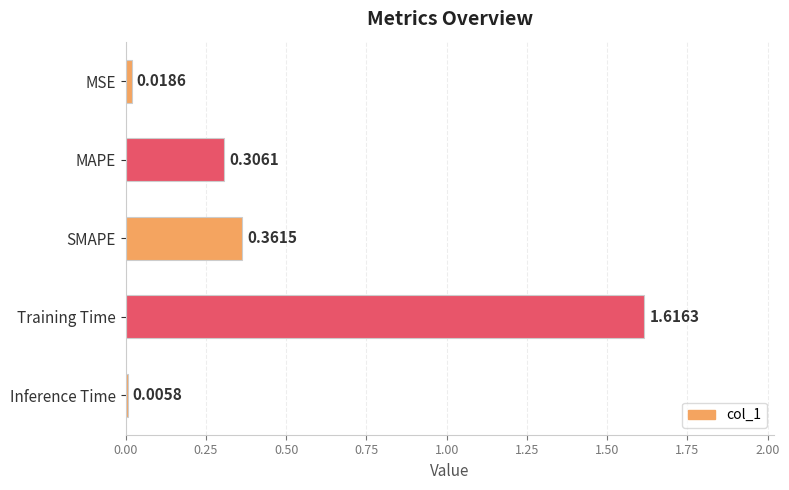

Does the chart contain stacked bars?

No